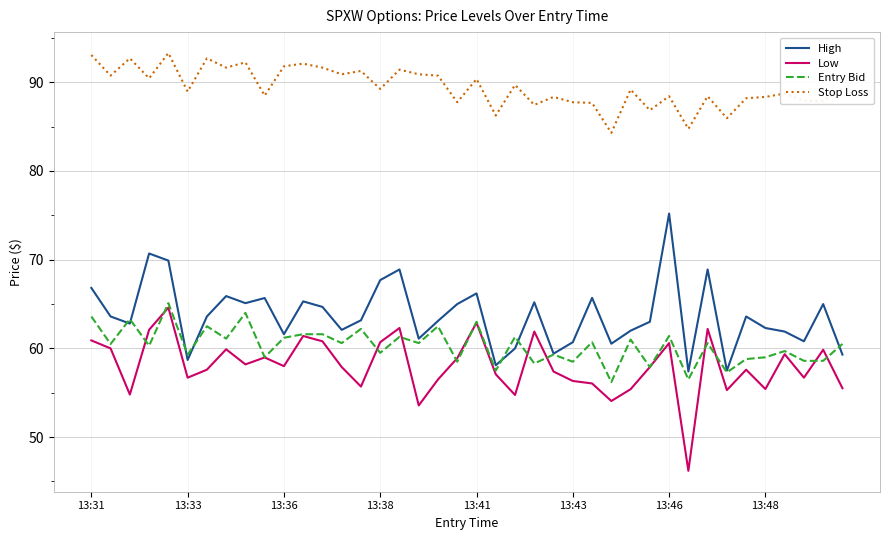

What are all the series names shown in the legend?

High, Low, Entry Bid, Stop Loss